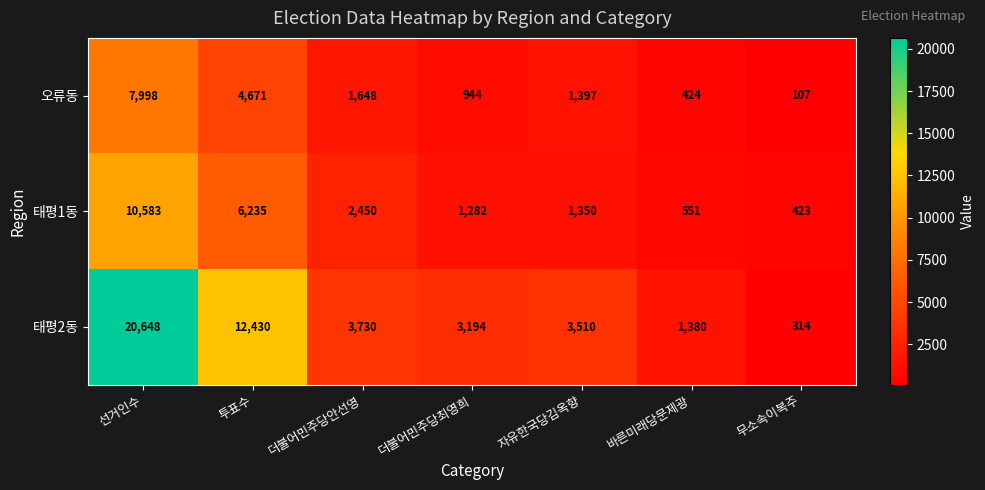

Reading left to right, transcribe all the data shown in this chart.

오류동: 7998	4671	1648	944	1397	424	107
태평1동: 10583	6235	2450	1282	1350	551	423
태평2동: 20648	12430	3730	3194	3510	1380	314